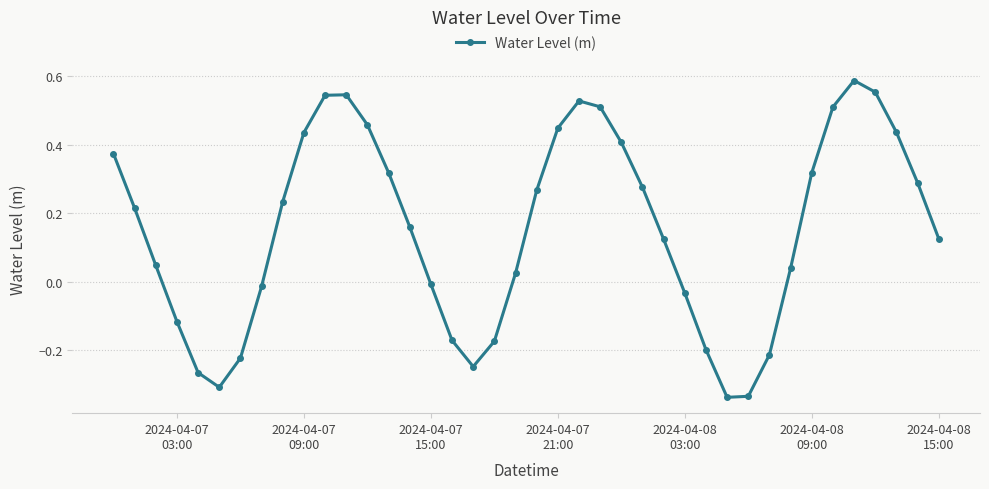

What is the sum of all values?

6.1